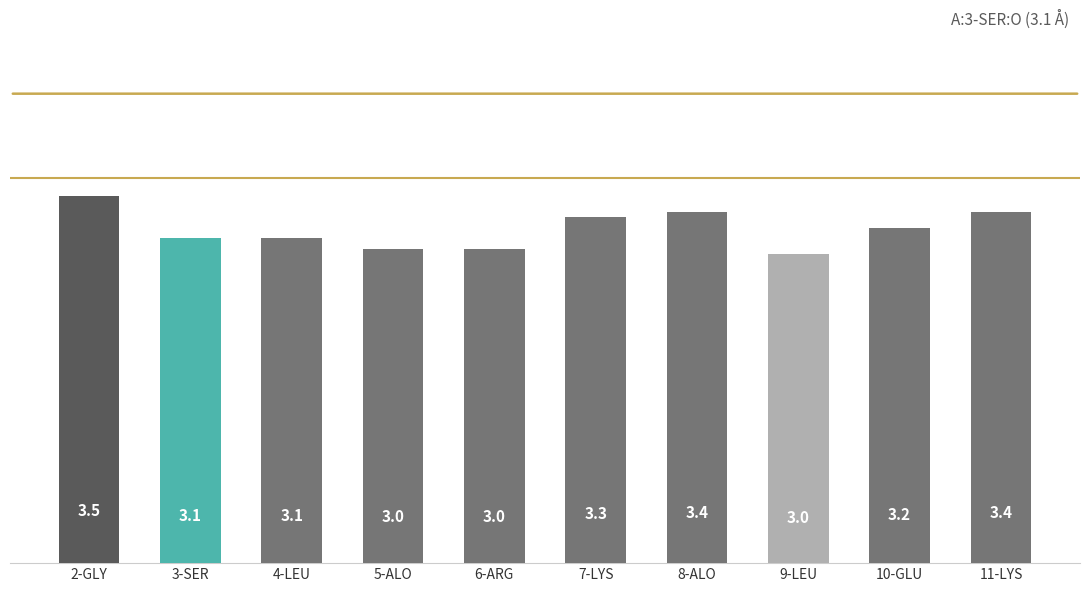

Reading left to right, transcribe all the data shown in this chart.

2-GLY=3.5	3-SER=3.1	4-LEU=3.1	5-ALO=3.0	6-ARG=3.0	7-LYS=3.3	8-ALO=3.4	9-LEU=3.0	10-GLU=3.2	11-LYS=3.4